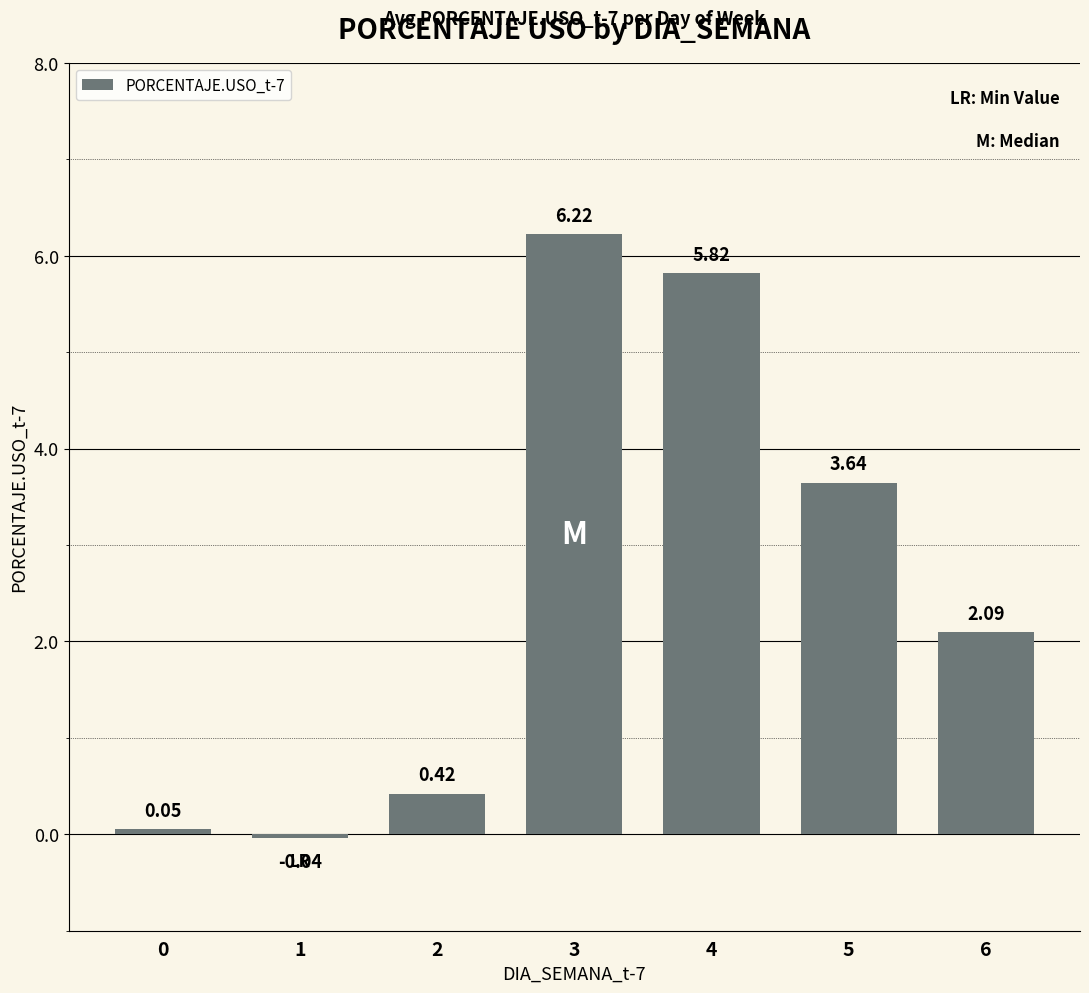

What is the ratio of the value at 5 to the value at 3?

0.6